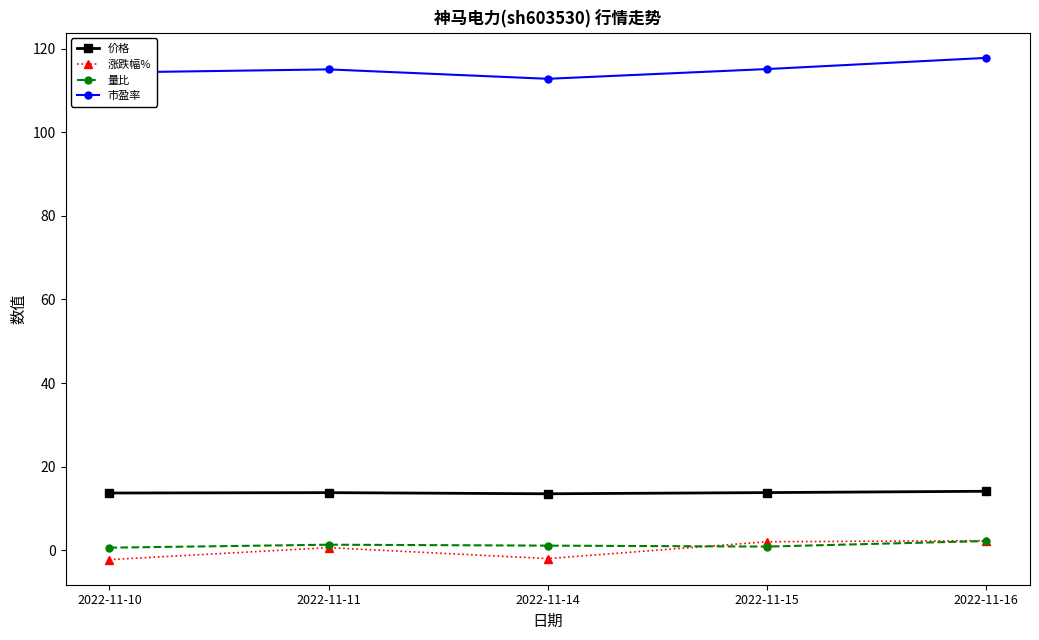

True or false: 价格 and 市盈率 intersect in this chart.

False